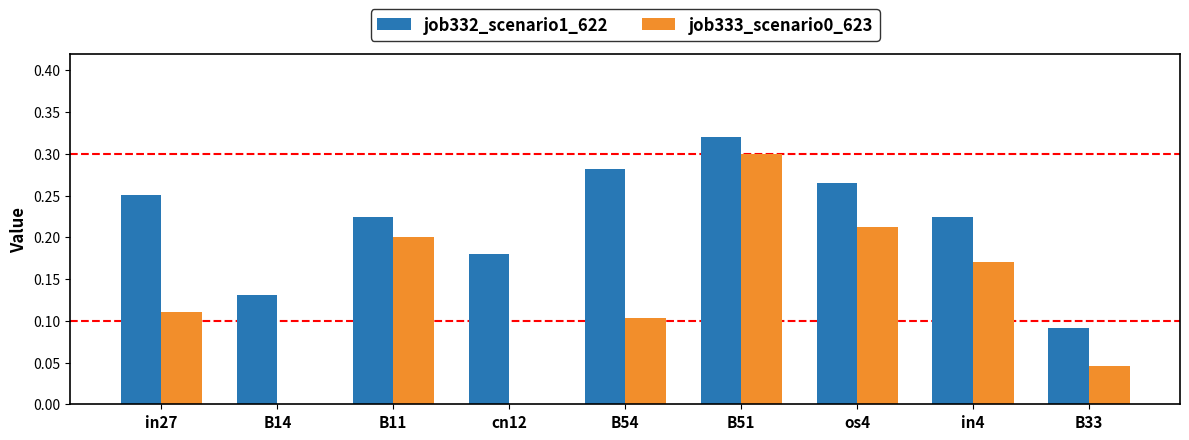

The value of job333_scenario0_623 at in27 is 0.1. True or false?

True